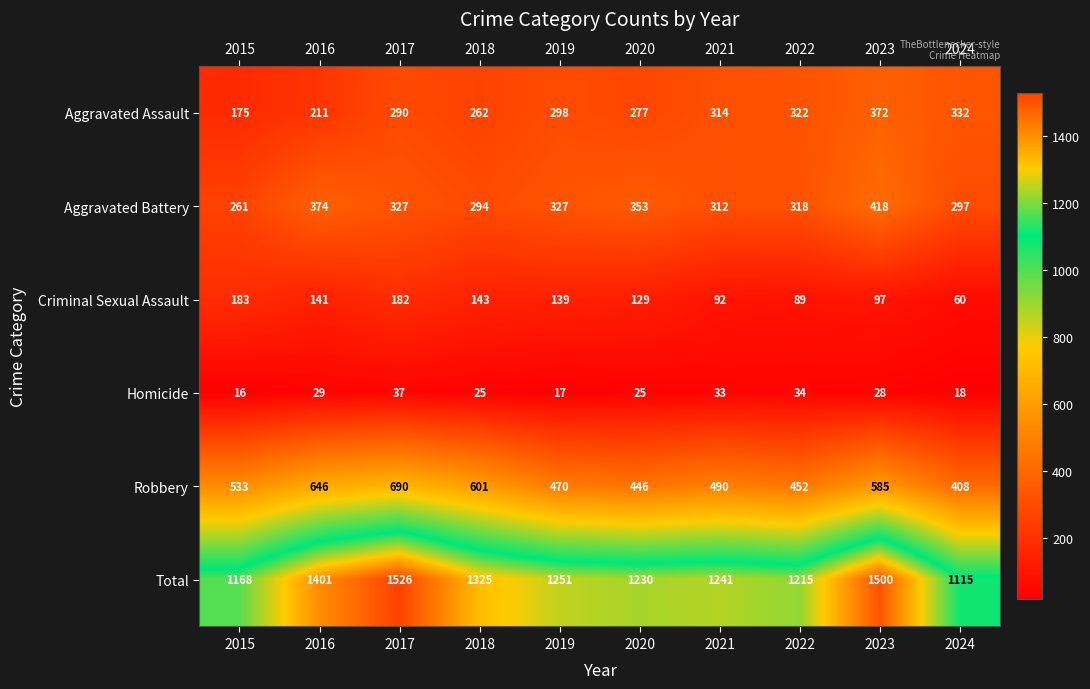

Which series has the widest spread of values?

Total